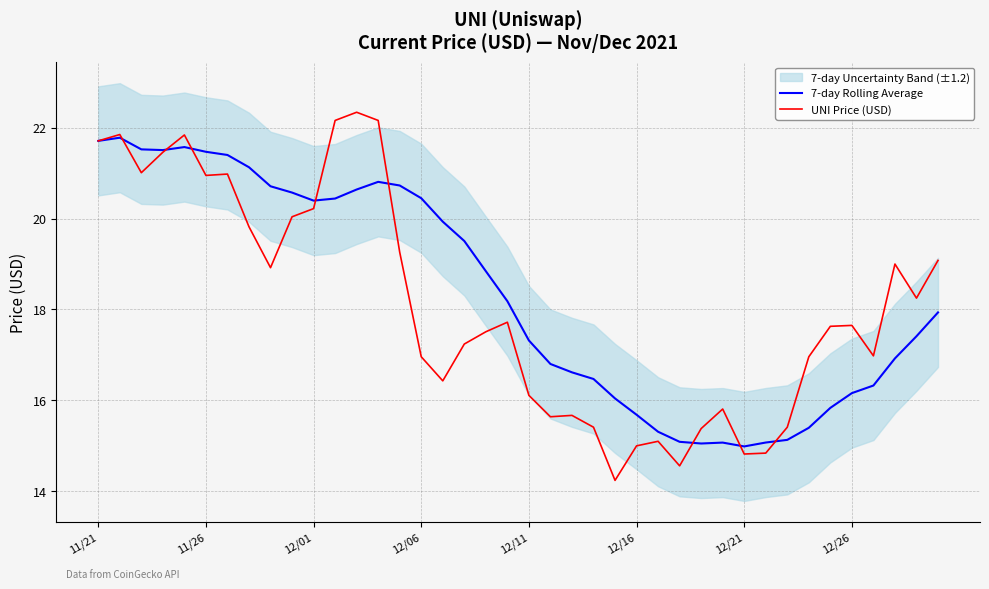

What is the minimum value for UNI Price (USD)?

14.2